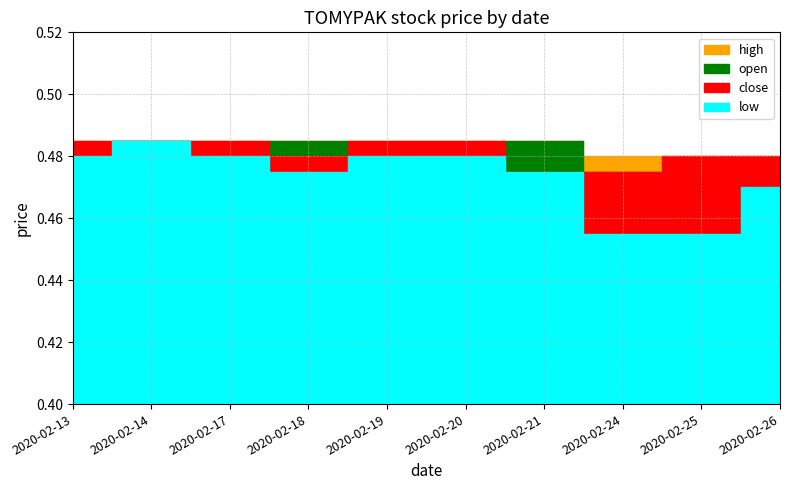

List the labels in order of open value, largest first.

2020-02-14, 2020-02-18, 2020-02-21, 2020-02-13, 2020-02-17, 2020-02-19, 2020-02-20, 2020-02-24, 2020-02-26, 2020-02-25